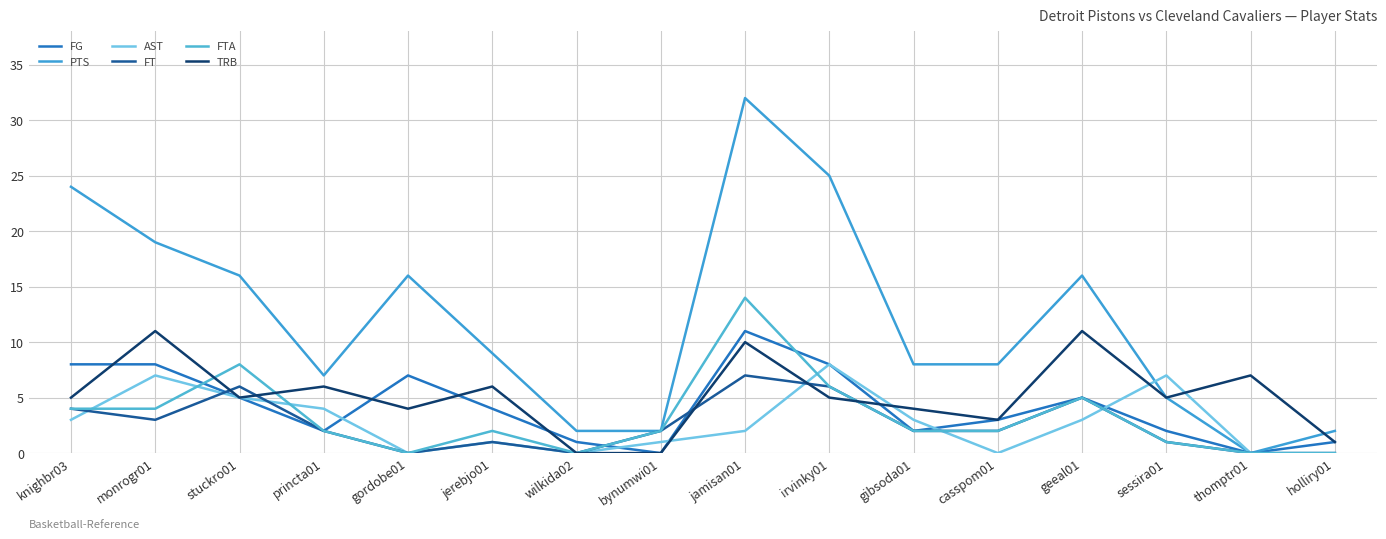

At which label does AST reach its peak?

irvinky01